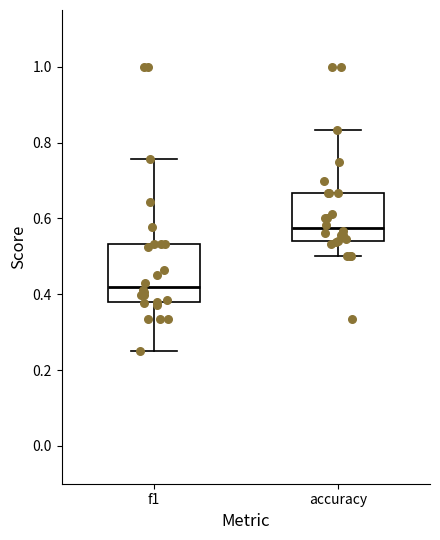

Where does the median line of the box for accuracy sit on the y-axis? The values are not printed on the chart, so give them approximately, as read against the axis.

0.58